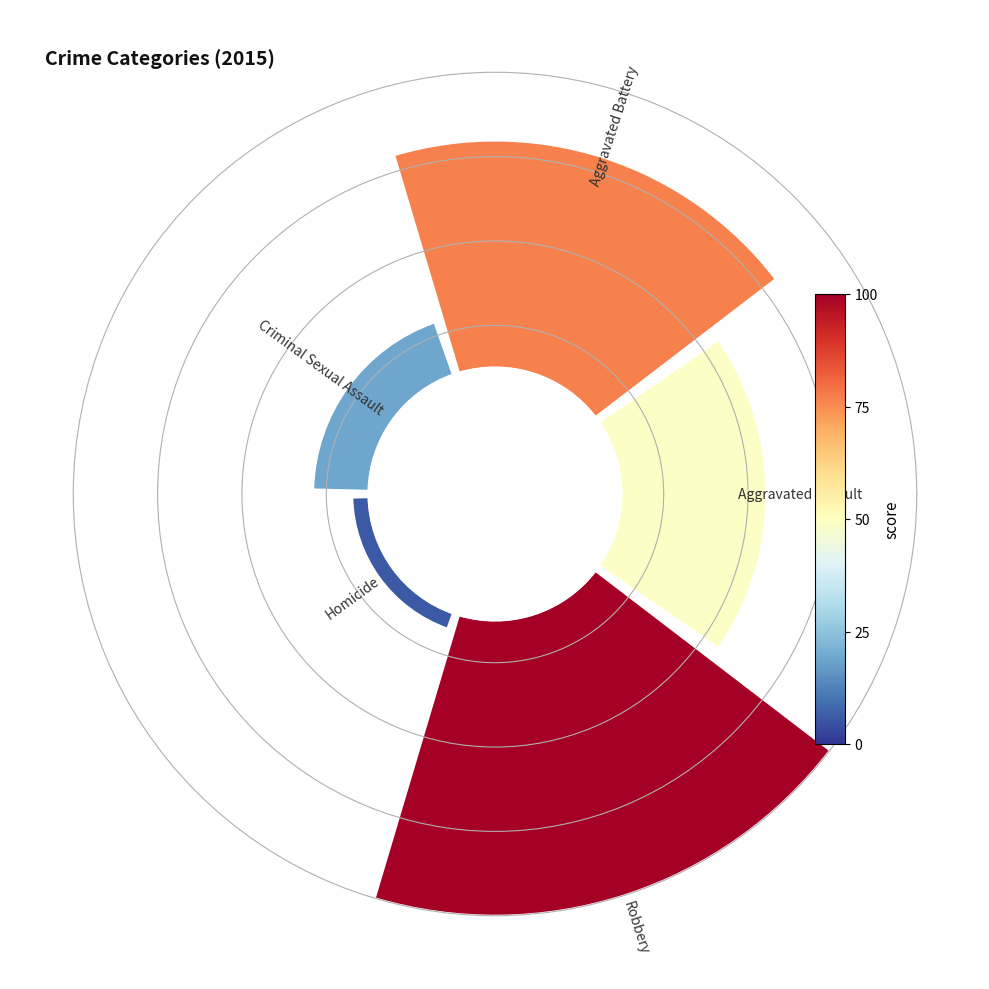

Which category has the biggest portion of the pie?

Robbery